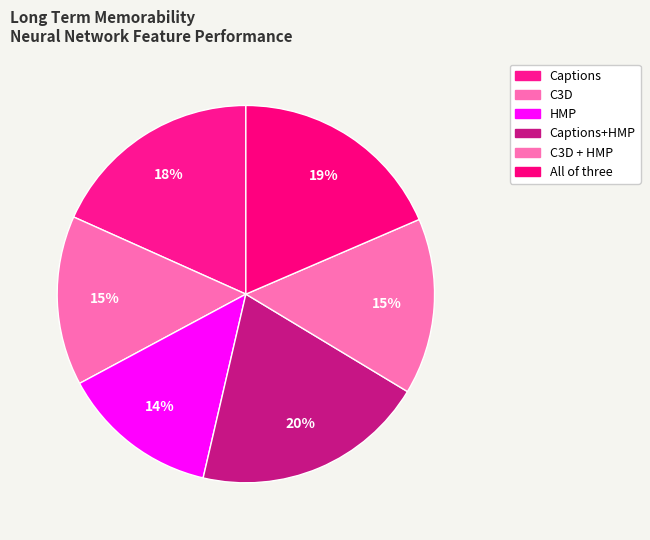

Is it true that All of three is 19% of the pie?

True